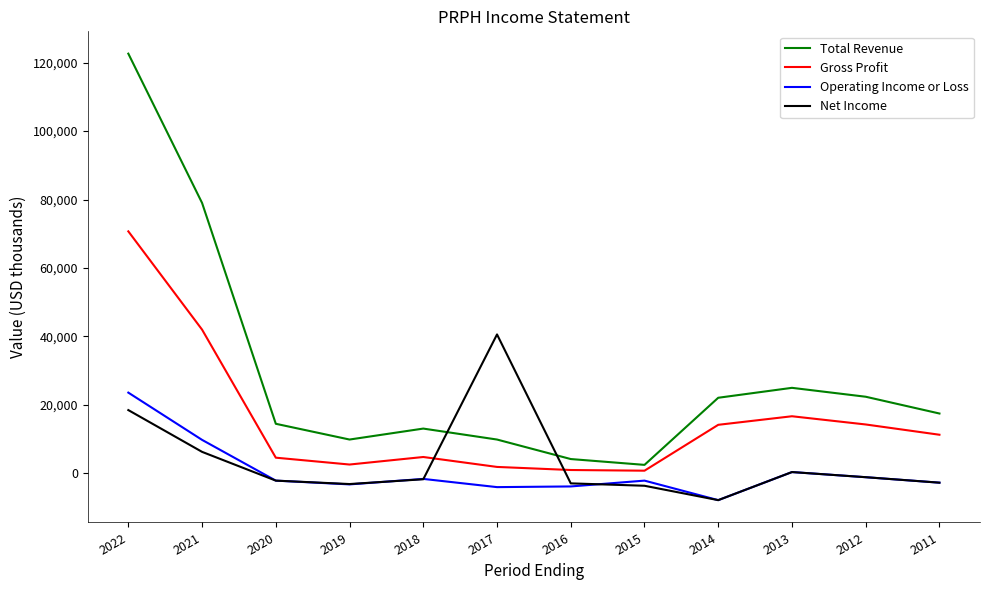

Between 2022 and 2020, which series saw the biggest shift?

Total Revenue